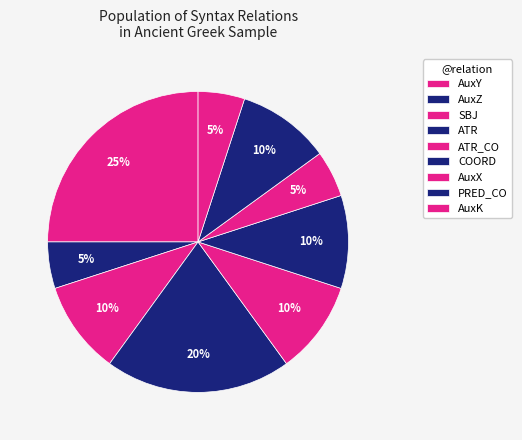

Is PRED_CO the majority of the pie?

No